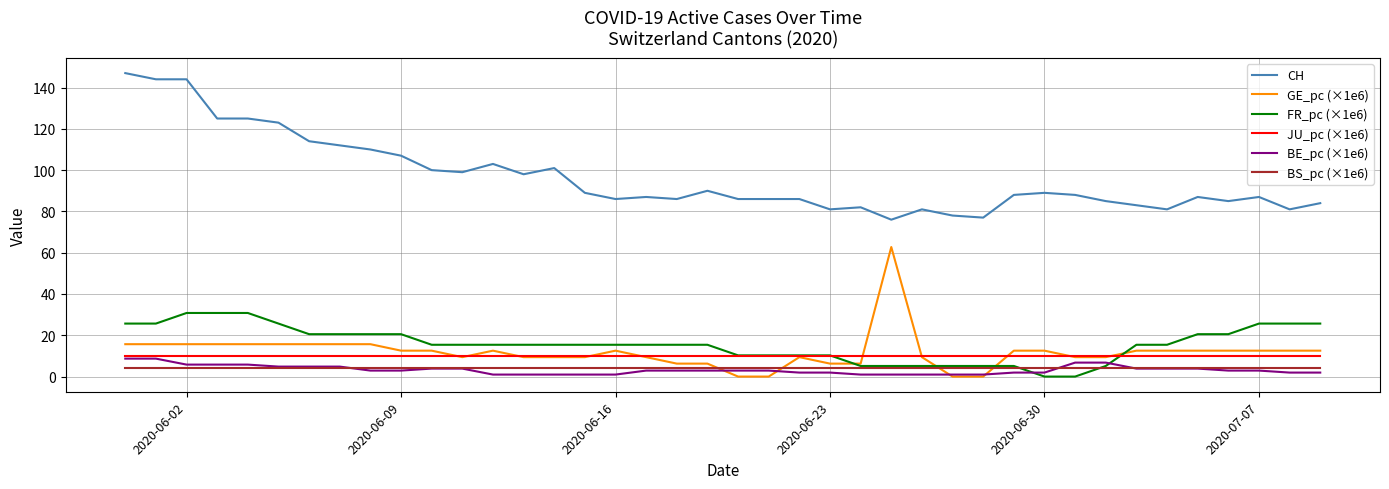

True or false: GE_pc (×1e6) and CH cross at least once.

False